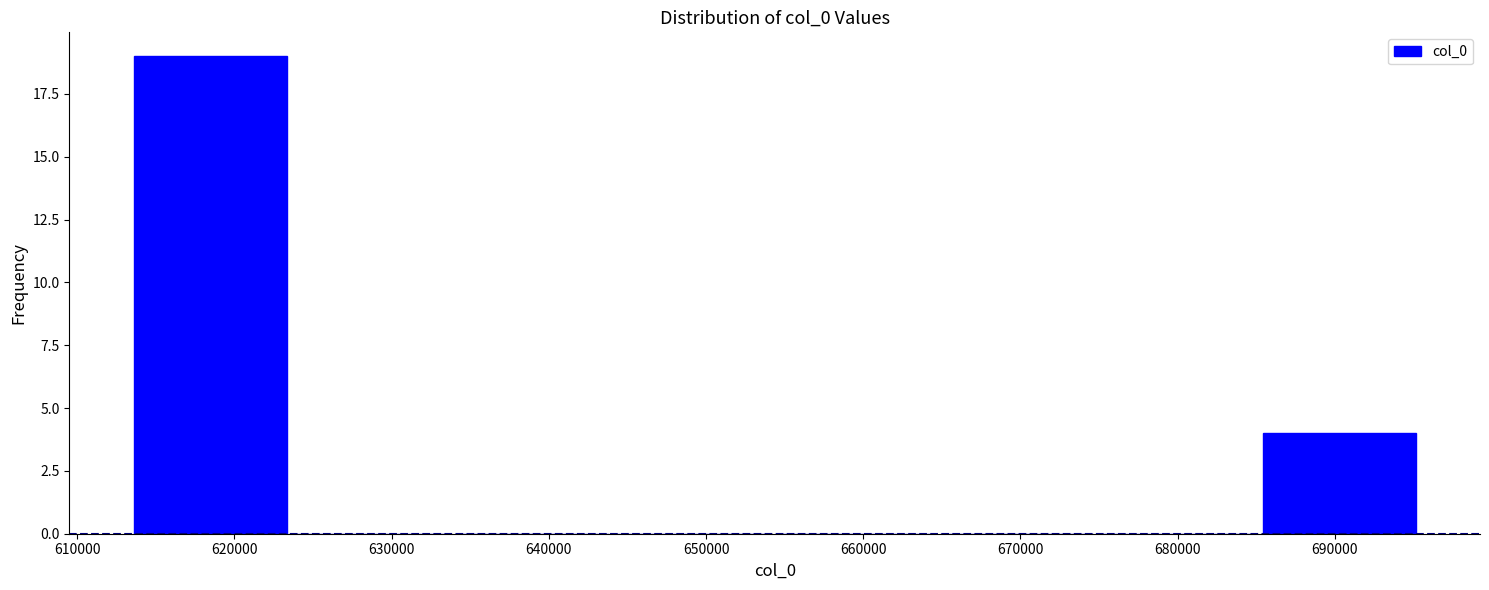

Reading left to right, transcribe this chart: for each bar, give the range it covers on the x-axis and its height. Neither the bar edges nor the heights are printed on the chart, so give them approximately, as read against the axes.

613000 to 624000: 19
624000 to 634000: 0
634000 to 644000: 0
644000 to 654000: 0
654000 to 665000: 0
665000 to 675000: 0
675000 to 685000: 0
685000 to 695000: 4